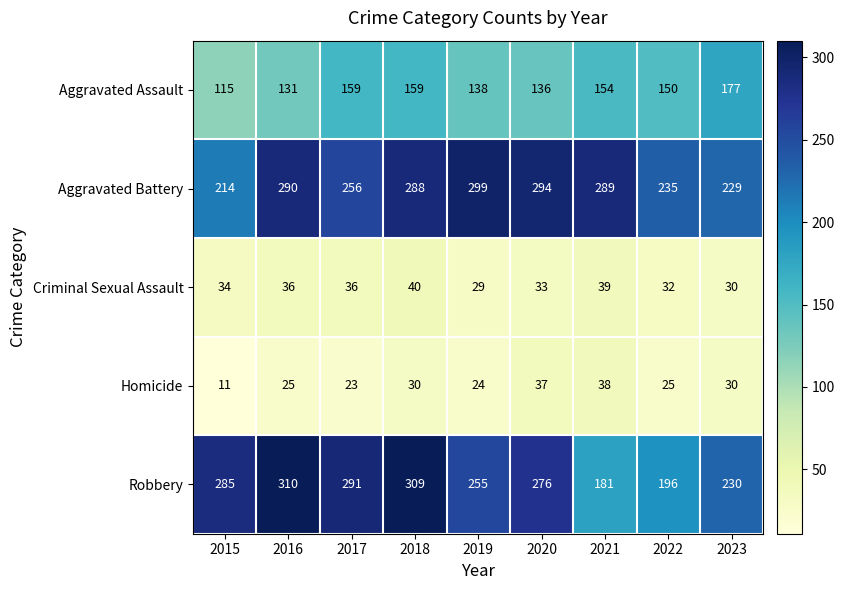

Rank the series by their maximum value, from lowest to highest.

Homicide, Criminal Sexual Assault, Aggravated Assault, Aggravated Battery, Robbery